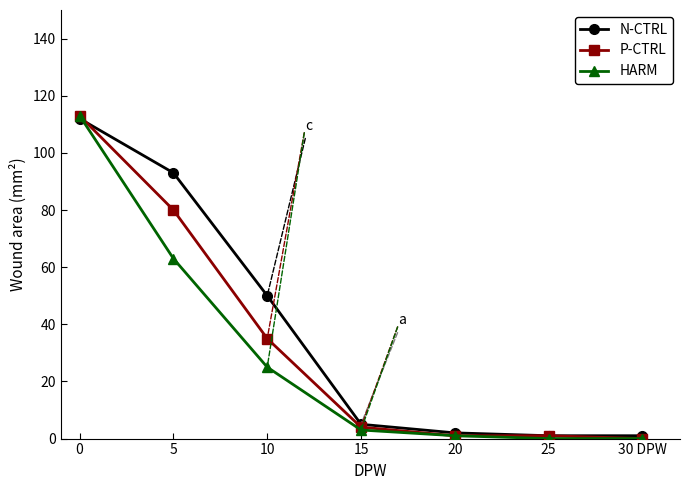

At how many categories does at least one series exceed 78?

2